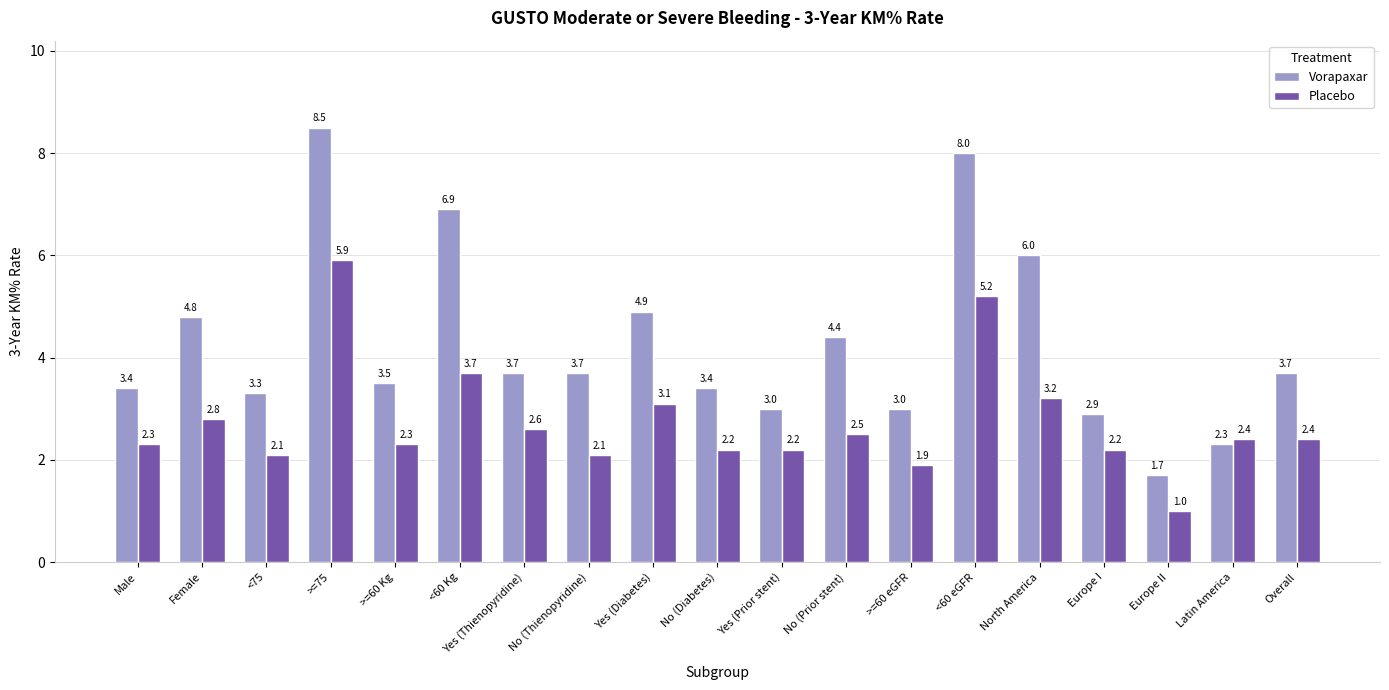

At which label does Placebo reach its peak?

>=75